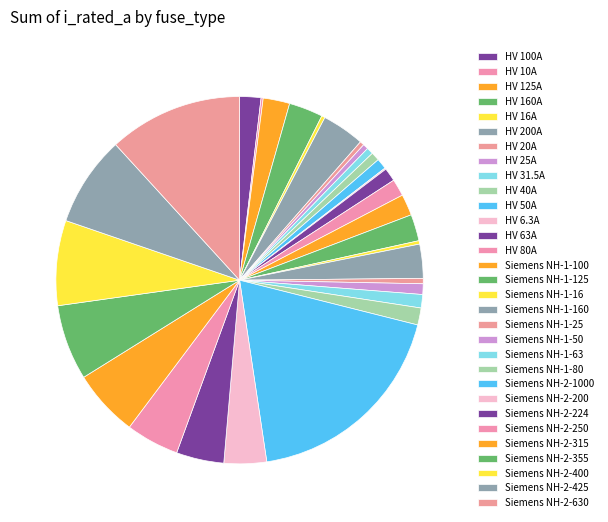

To the nearest percent, what is the difference between the largest and smallest slice percentages?

19%